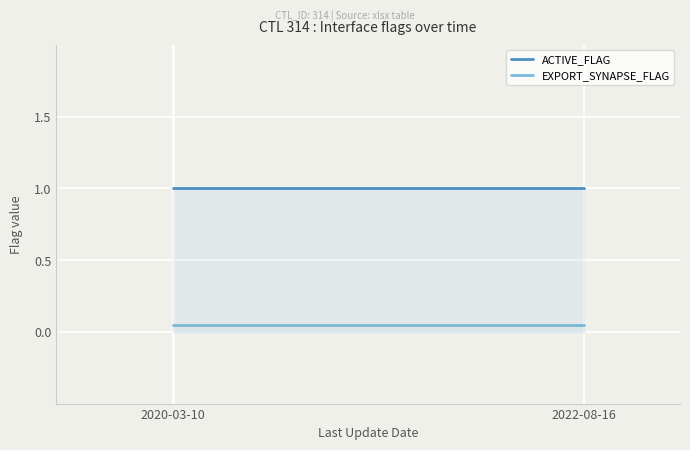

What value does the ACTIVE_FLAG series have at 2020-03-10?

1.0